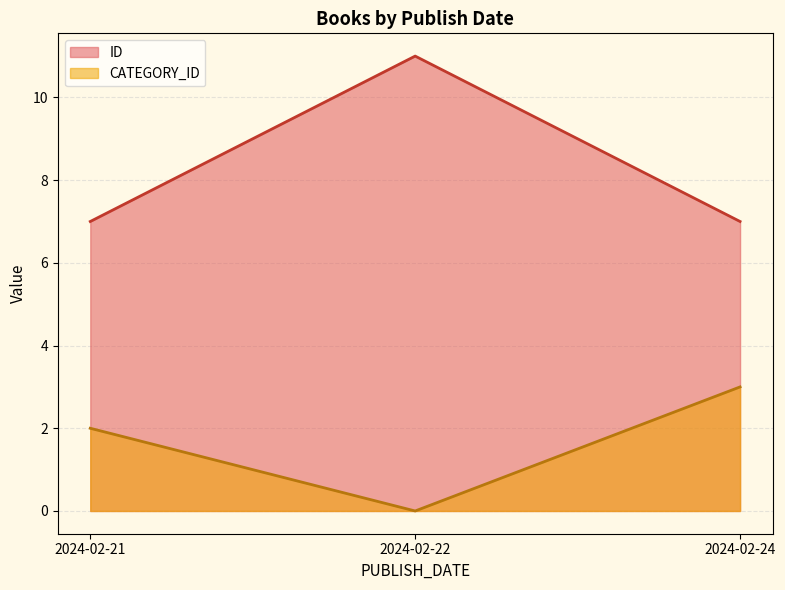

True or false: CATEGORY_ID and ID intersect in this chart.

False